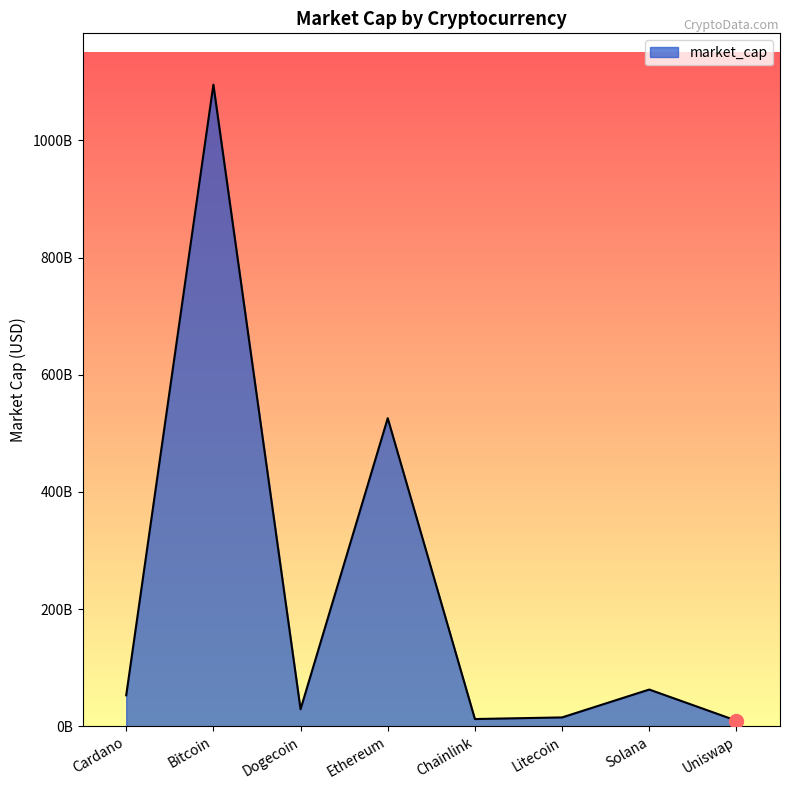

Rank the categories by value from highest to lowest.

Bitcoin, Ethereum, Solana, Cardano, Dogecoin, Litecoin, Chainlink, Uniswap